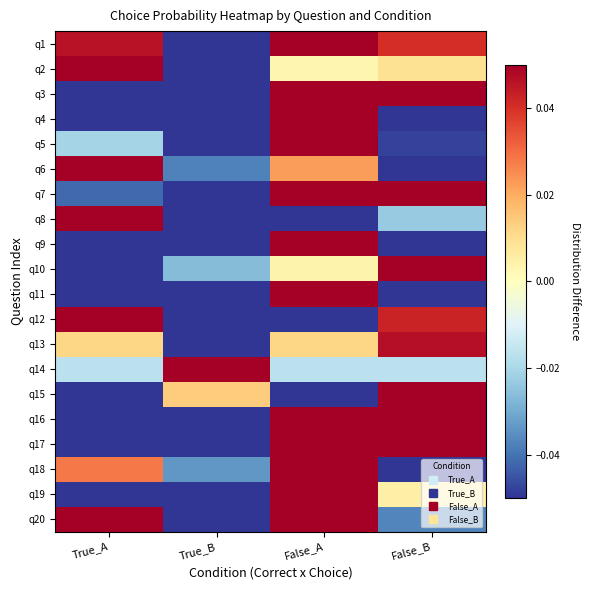

At which category does the chart reach its minimum across all series?

True_A